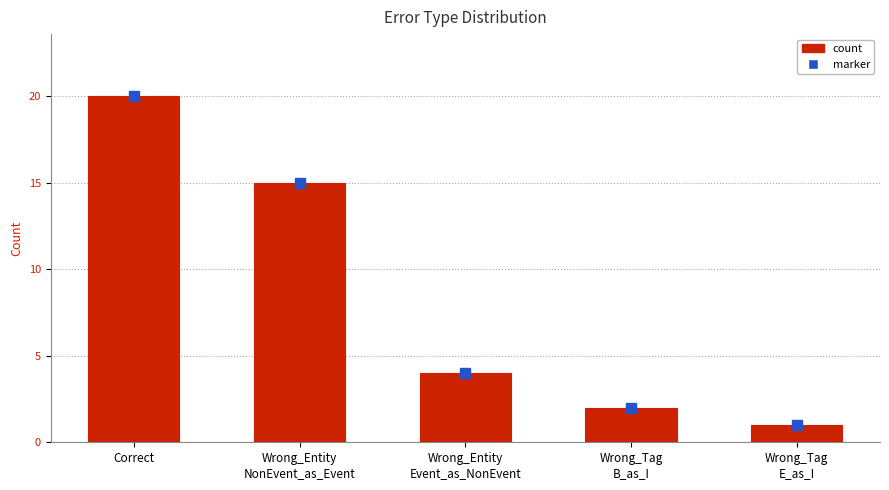

At which category does the chart reach its minimum across all series?

Wrong_Tag
E_as_I